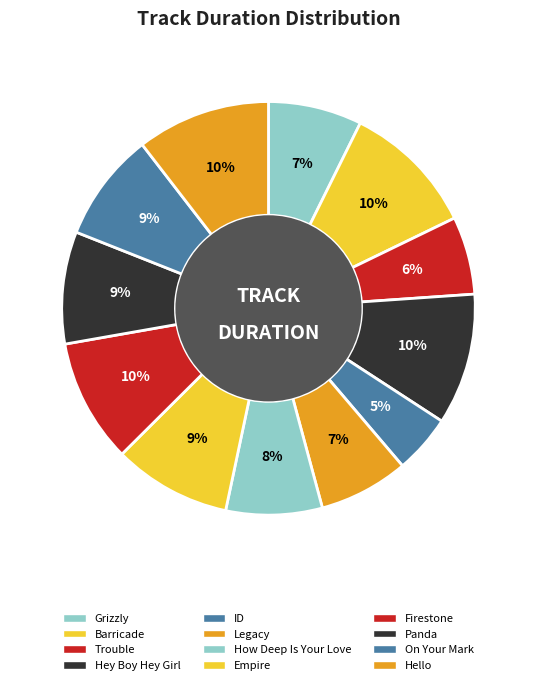

Count the number of slices in the pie.

12